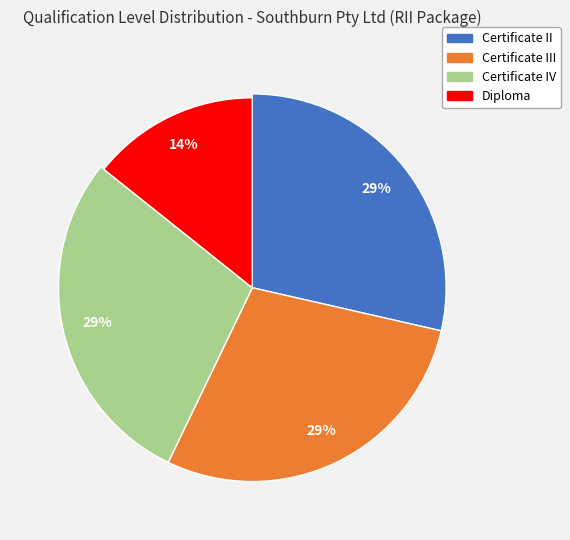

What is the ratio of the value at Diploma to the value at Certificate III?

0.5